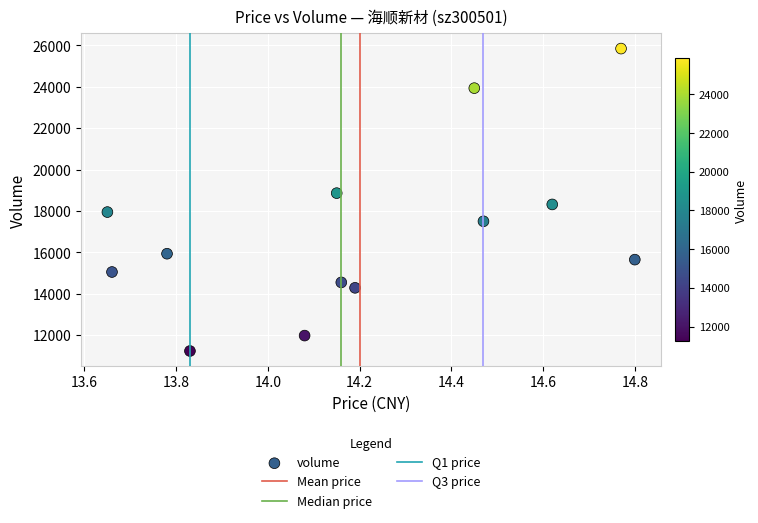

What is the range of Y values (max minus min)?

14600